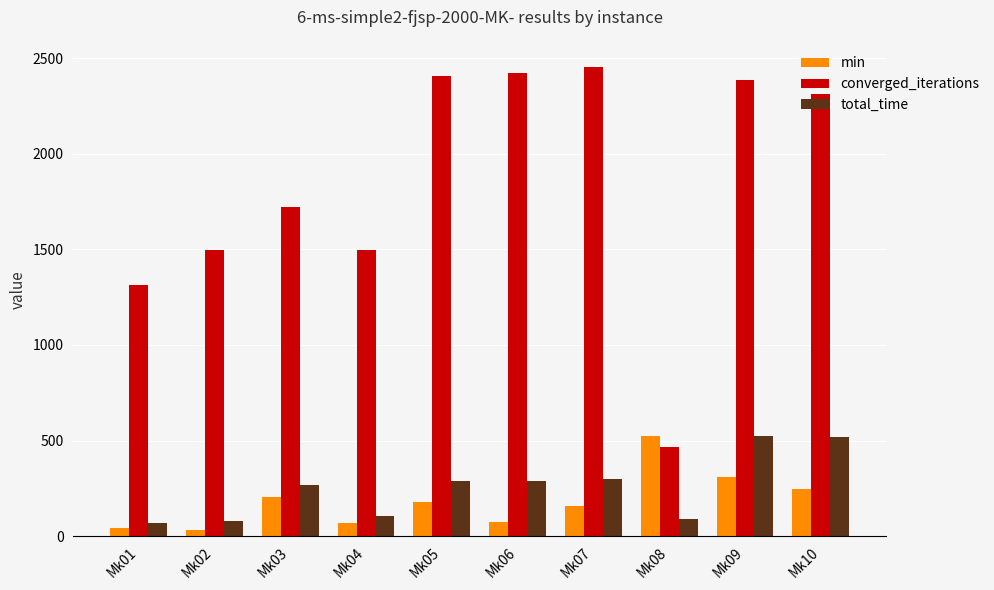

How many bars are there in total?

30